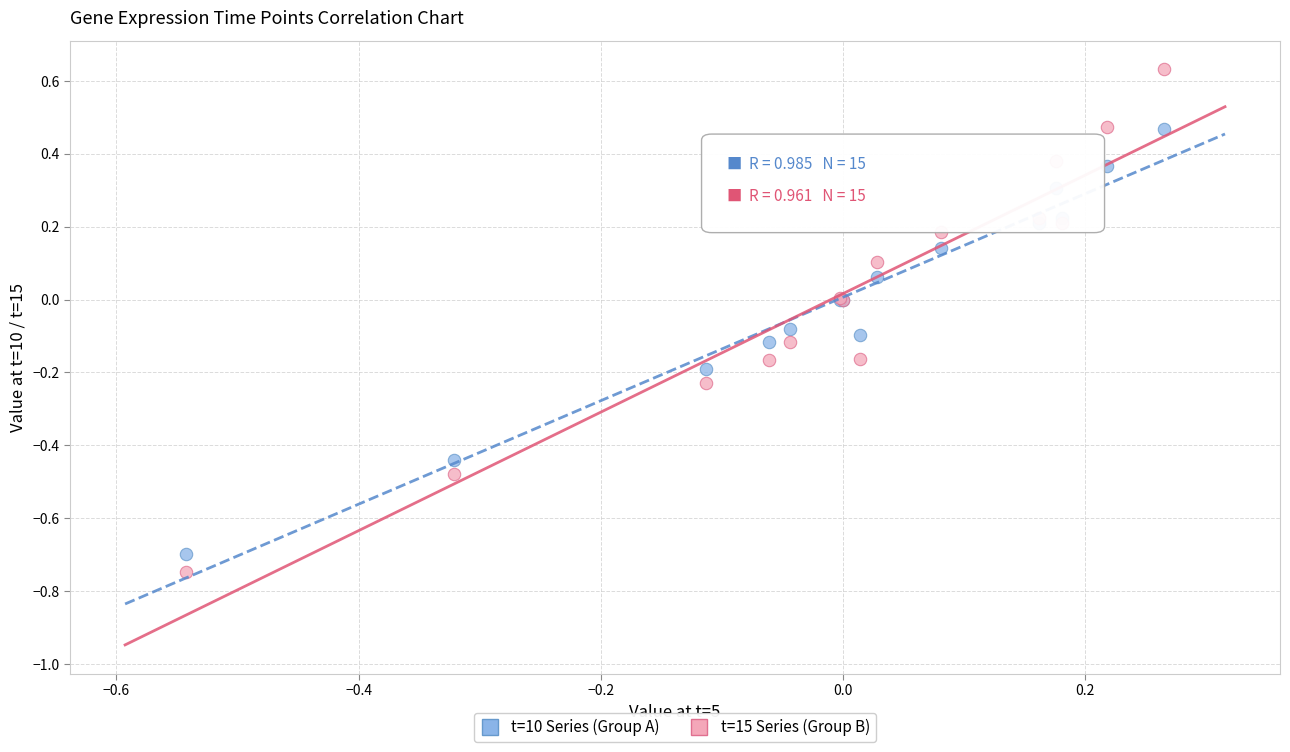

Which series reaches the minimum Y coordinate?

t=15 Series (Group B)